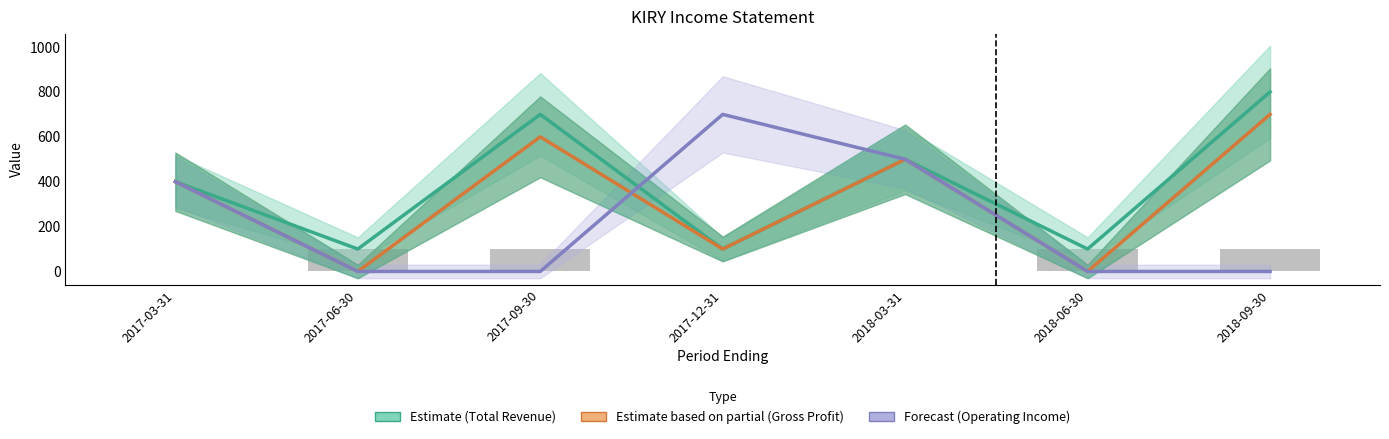

At which label does Total Revenue (Estimate) reach its minimum?

2017-06-30